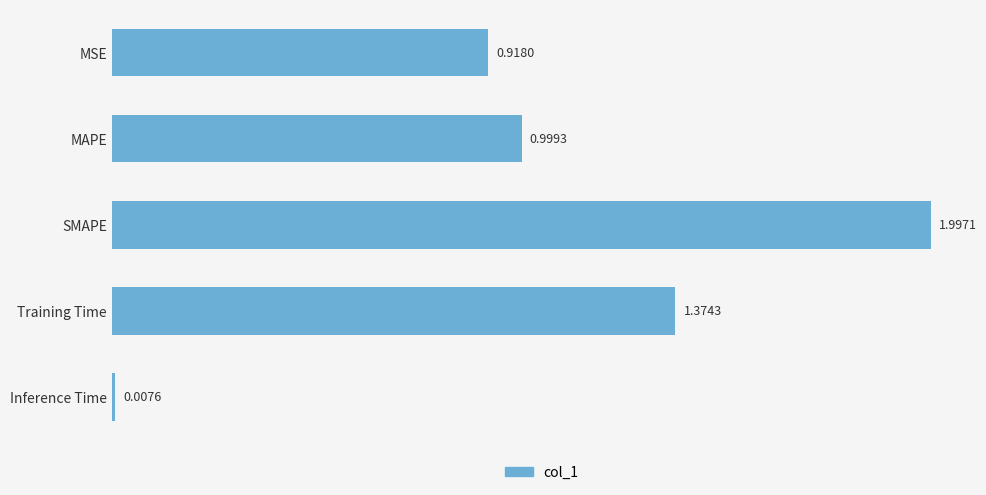

What is the average value?

1.1